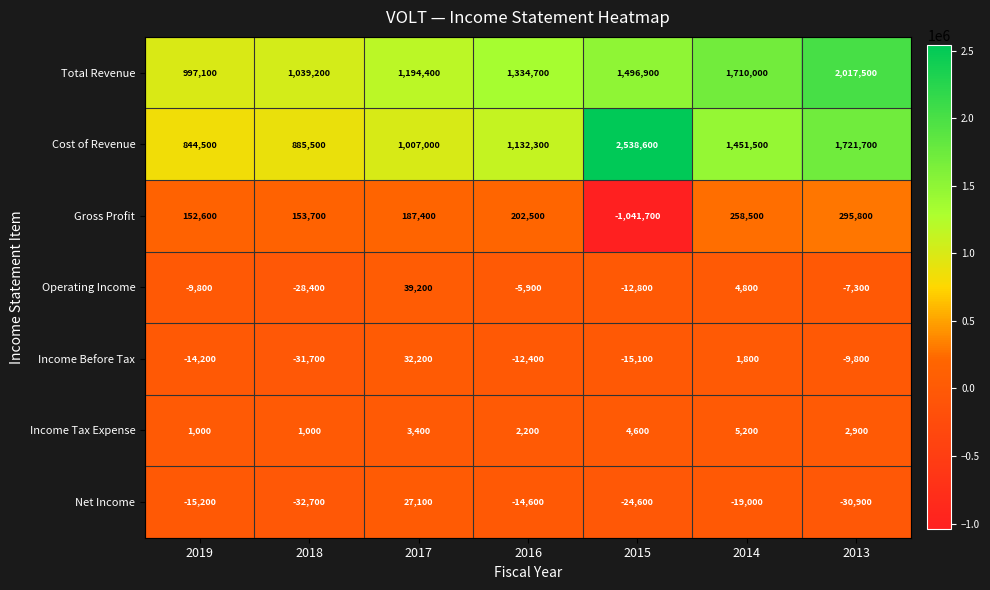

At which category is the sum across all series the highest?

2013